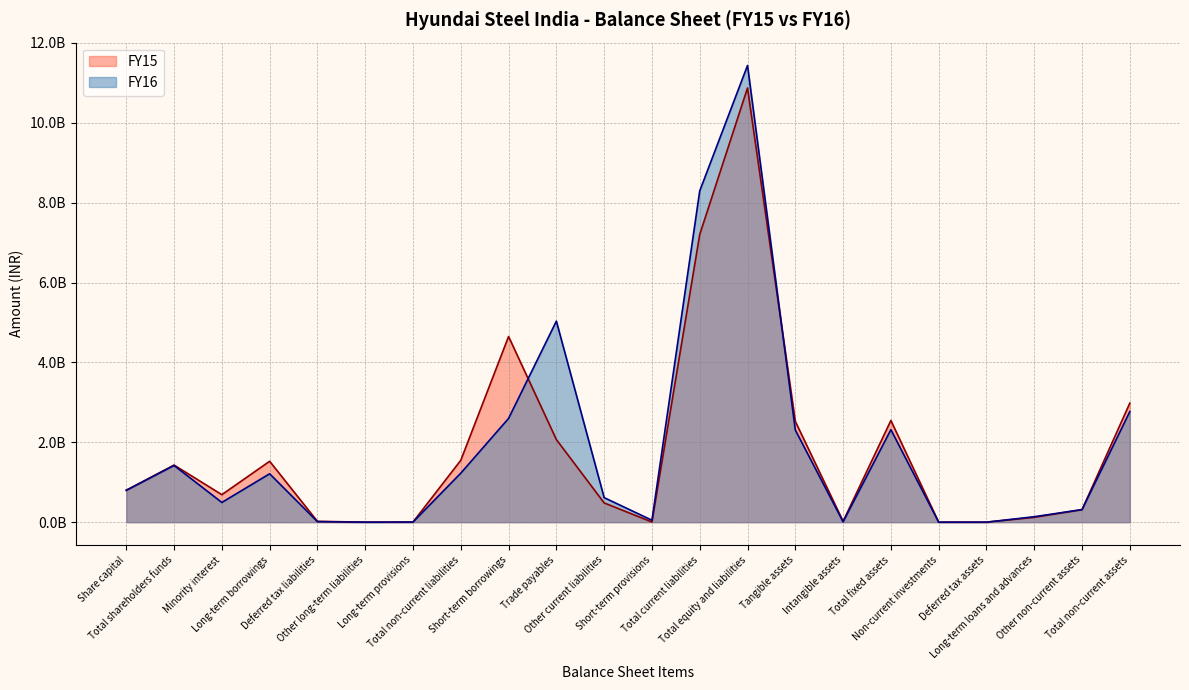

True or false: FY15 has a value of 1549380000 at Total non-current liabilities.

True